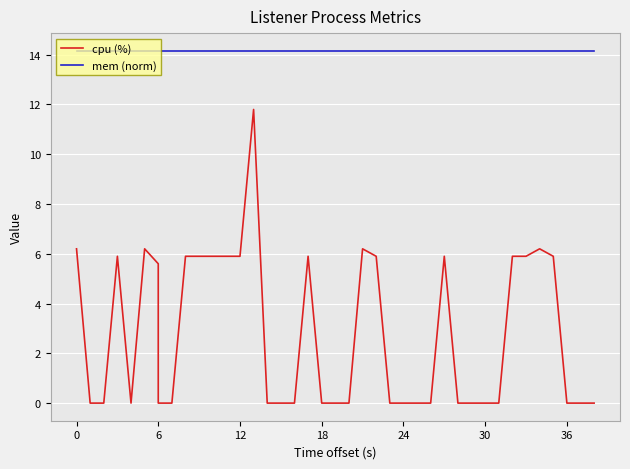

True or false: mem (norm) has a value of 4.0 at 18.

False